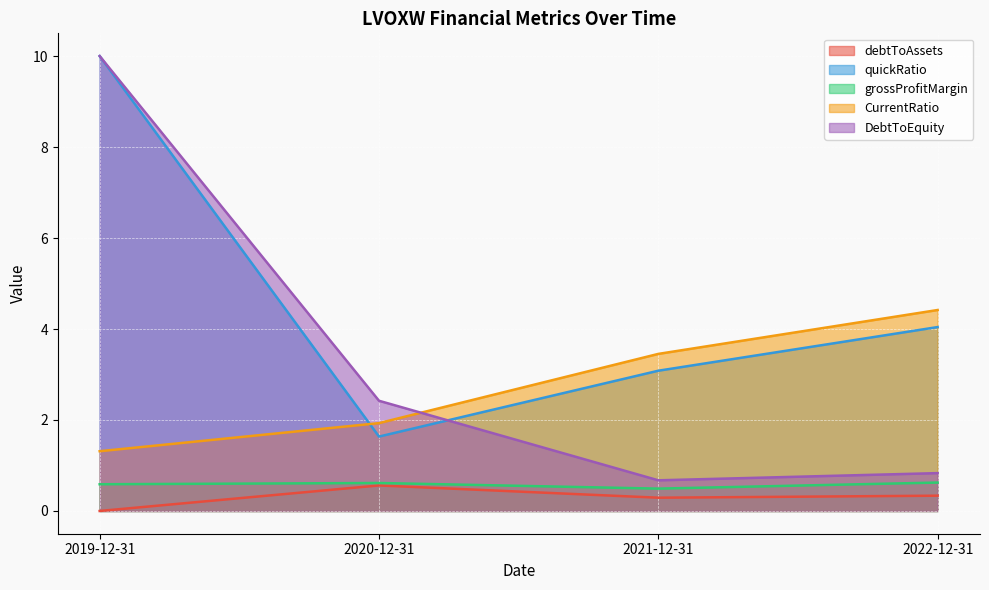

Between which two adjacent categories do CurrentRatio and quickRatio first intersect?

2019-12-31 and 2020-12-31